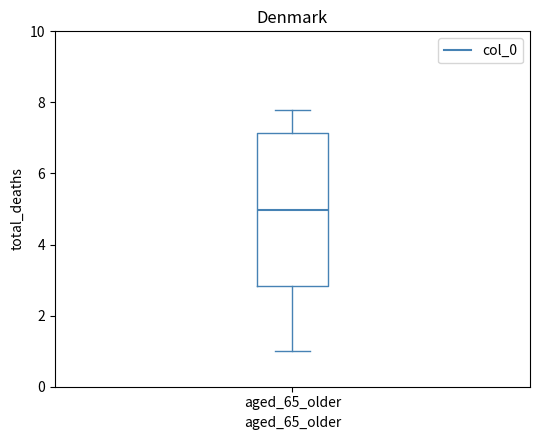

Transcribe this box plot: give where the median line is, the range the box spans, and where the two whiskers end, as read against the y-axis. The values are not printed on the chart, so give them approximately, as read against the axis.

median 5.0, box 2.8 to 7.2, whiskers 1.0 to 7.8